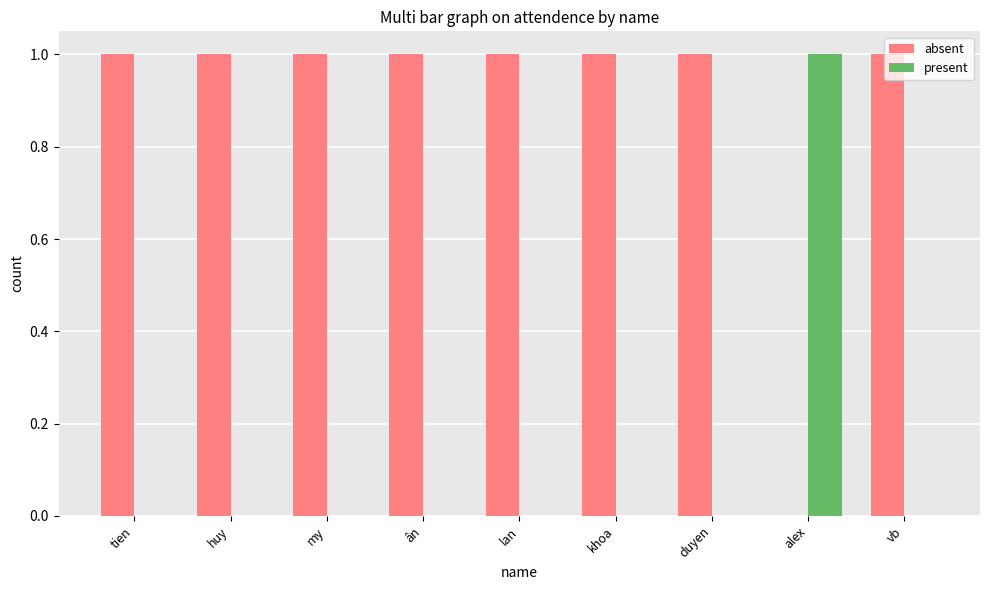

The absent series shows 0 at alex. True or false?

True